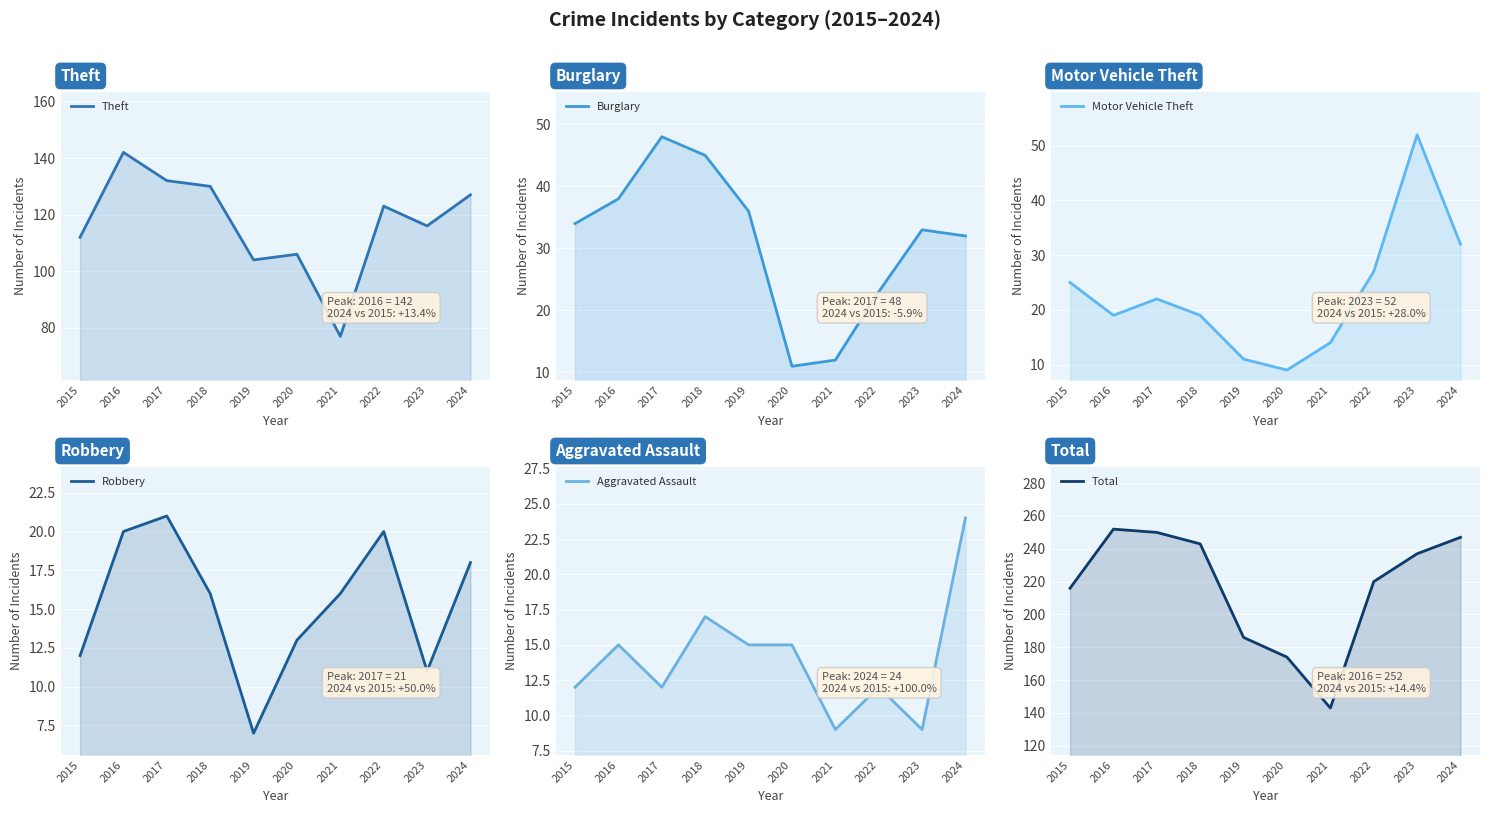

How many interior local peaks does the Total series have?

1